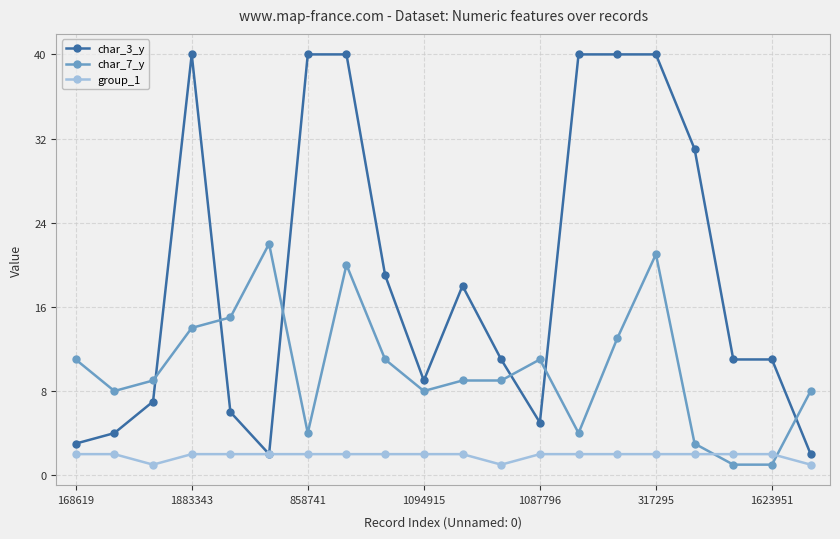

Rank the series by their average value, from highest to lowest.

char_3_y, char_7_y, group_1